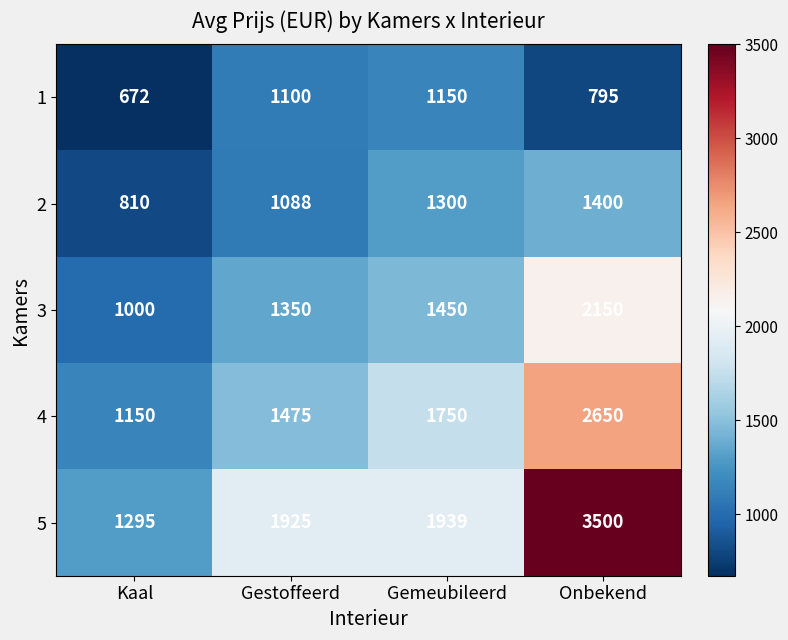

What is the average value of the 2 series?

1150